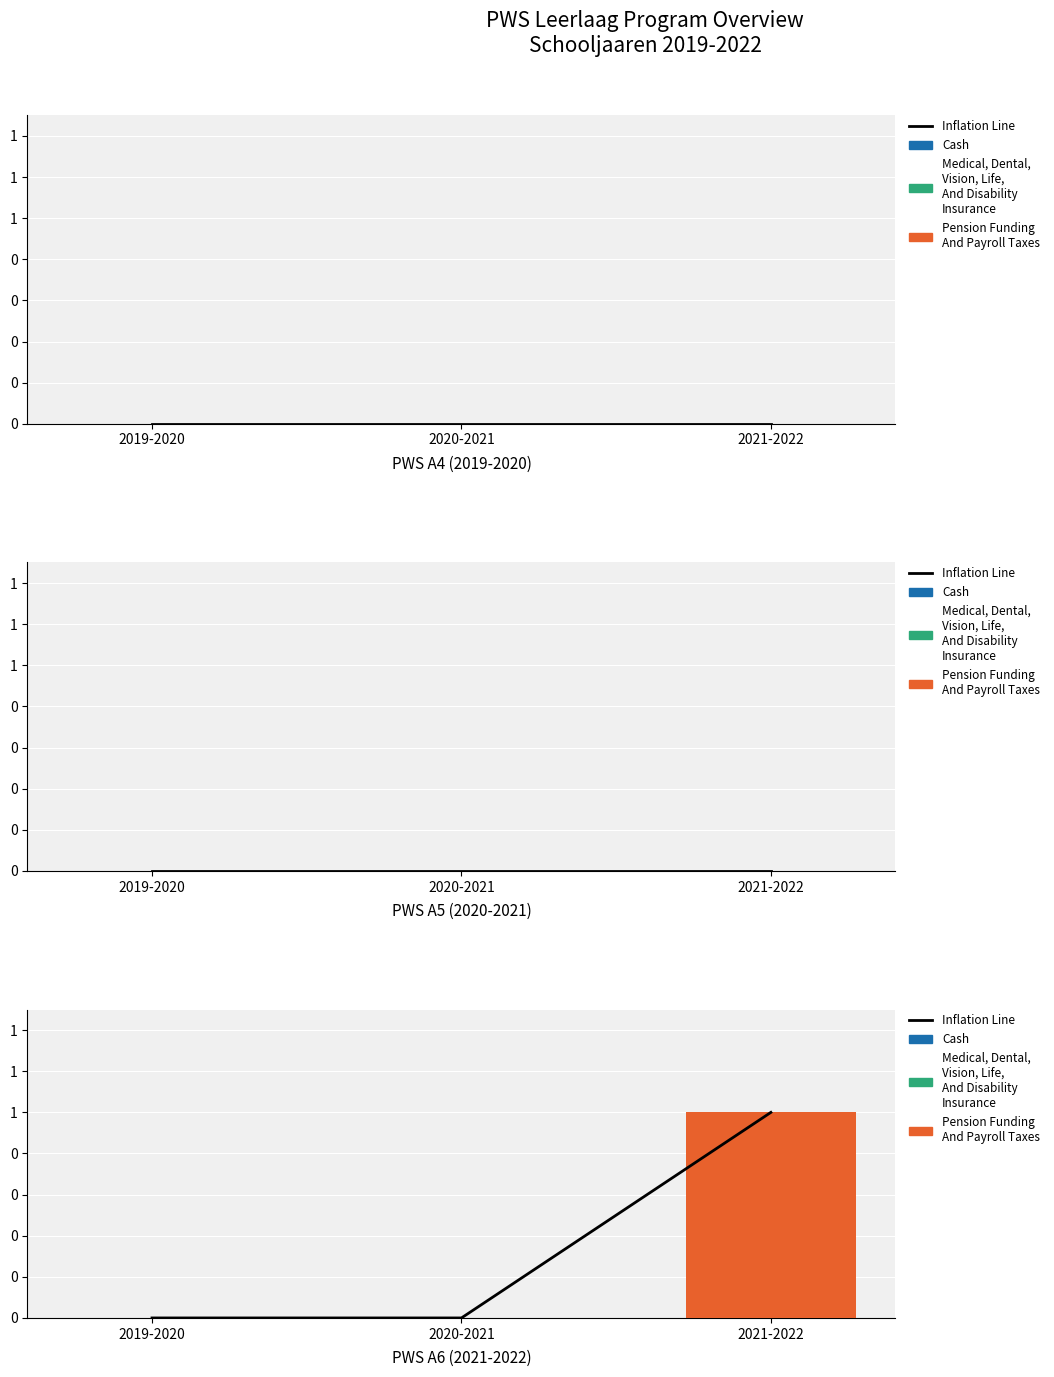

How many positive values does the Inflation Line series have?

1